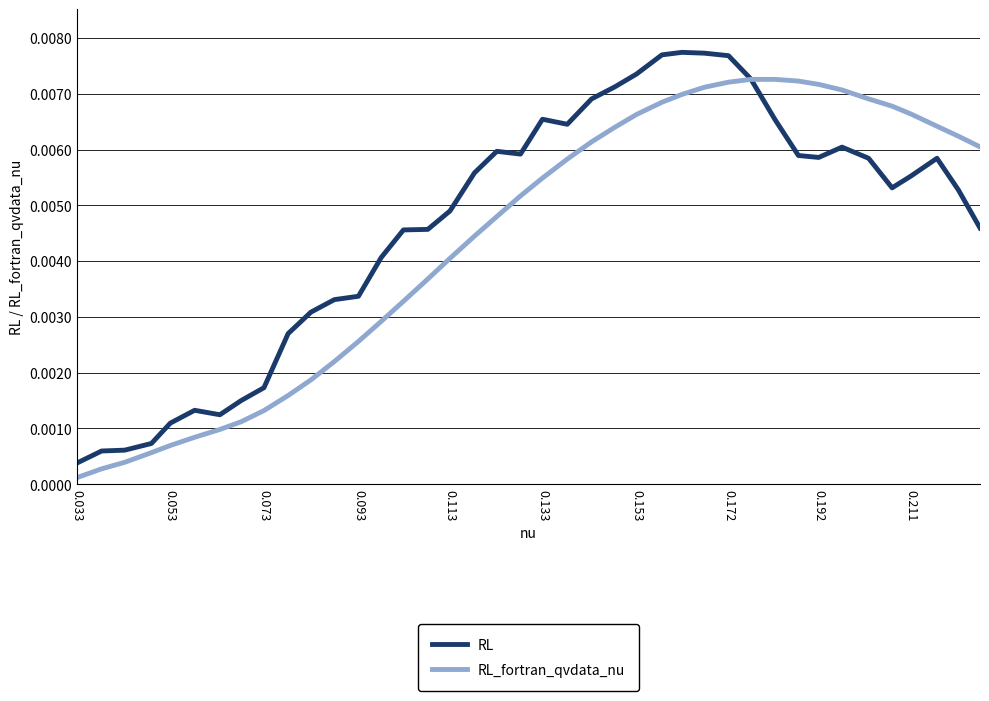

Which series ends up on top after the final intersection of RL_fortran_qvdata_nu and RL?

RL_fortran_qvdata_nu